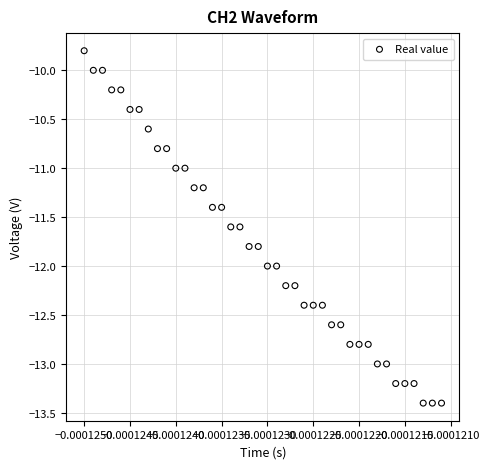

Count the number of points in this scatter plot.

40